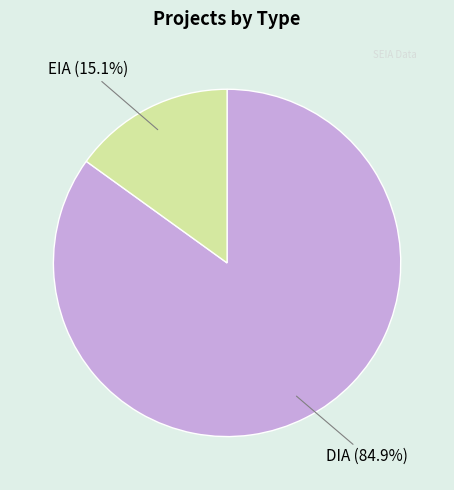

Is there any slice that represents more than half of the pie?

Yes